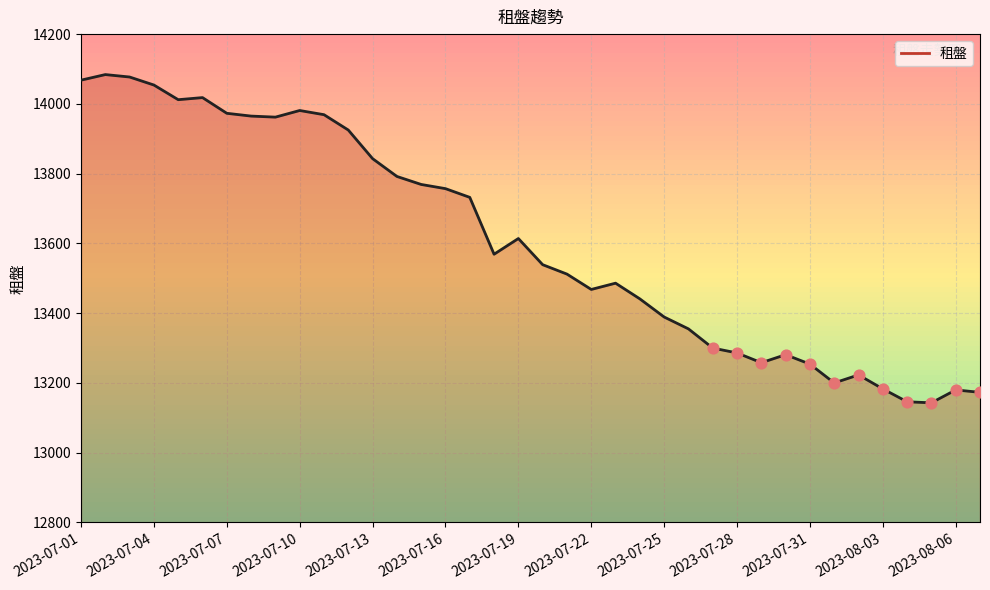

What is the difference between the maximum and minimum values?

941